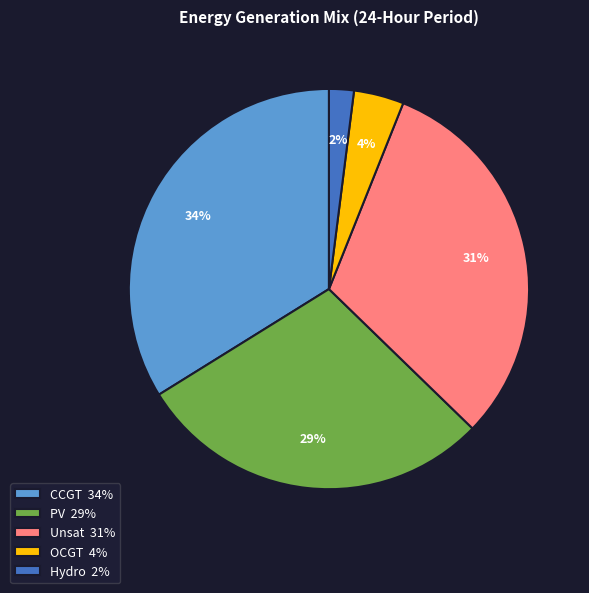

Between Hydro 2% and Unsat 31%, which is larger?

Unsat 31%